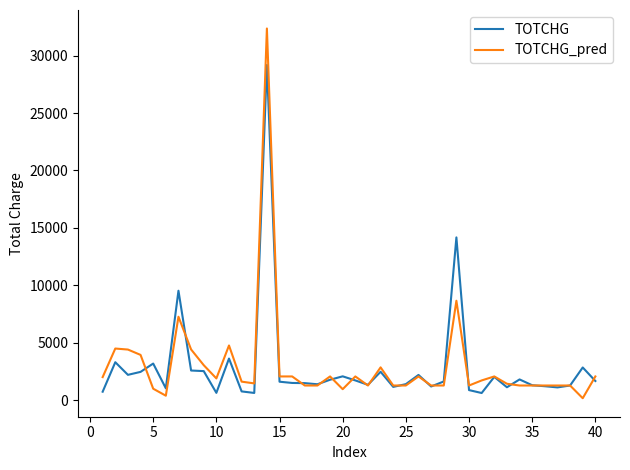

What are all the series names shown in the legend?

TOTCHG, TOTCHG_pred